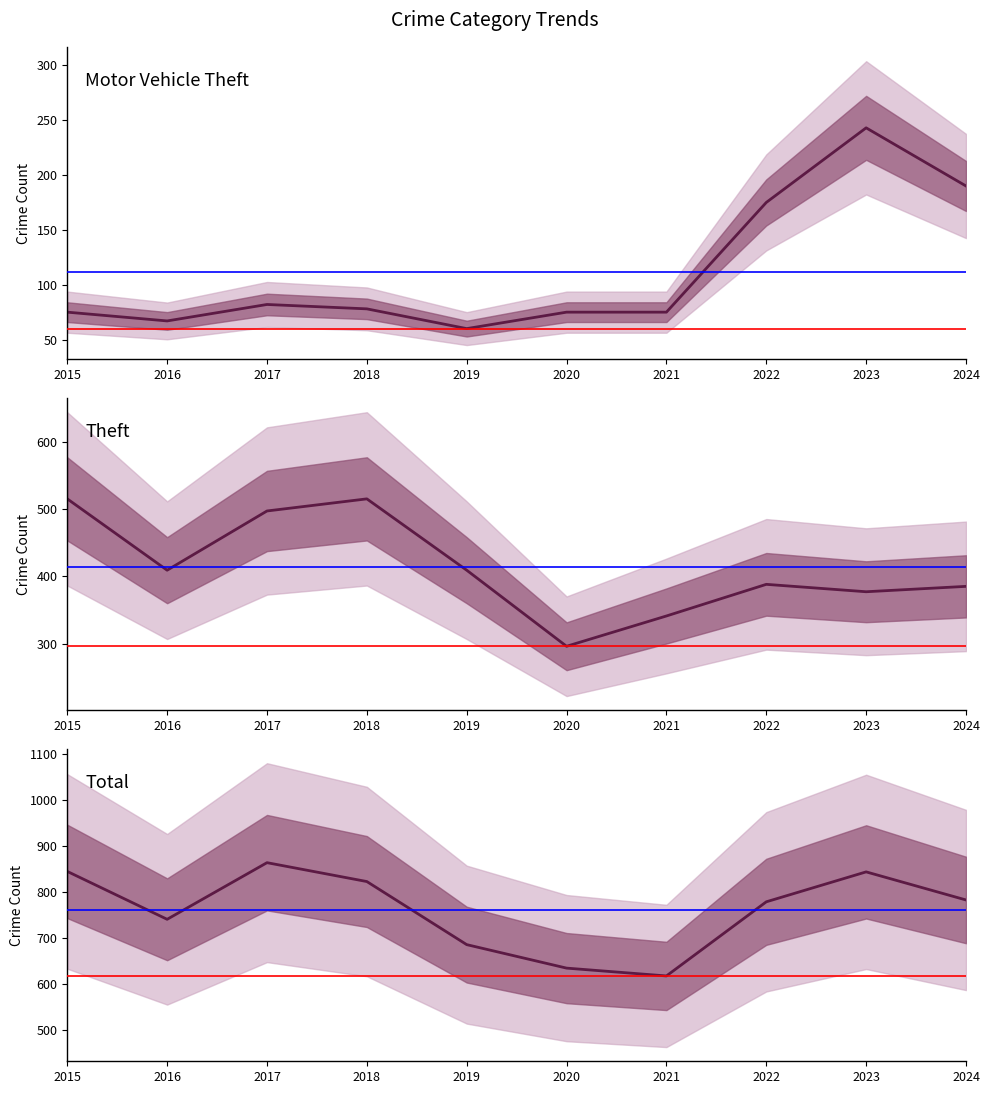

What is the difference between the maximum and minimum values in the Total series?

246